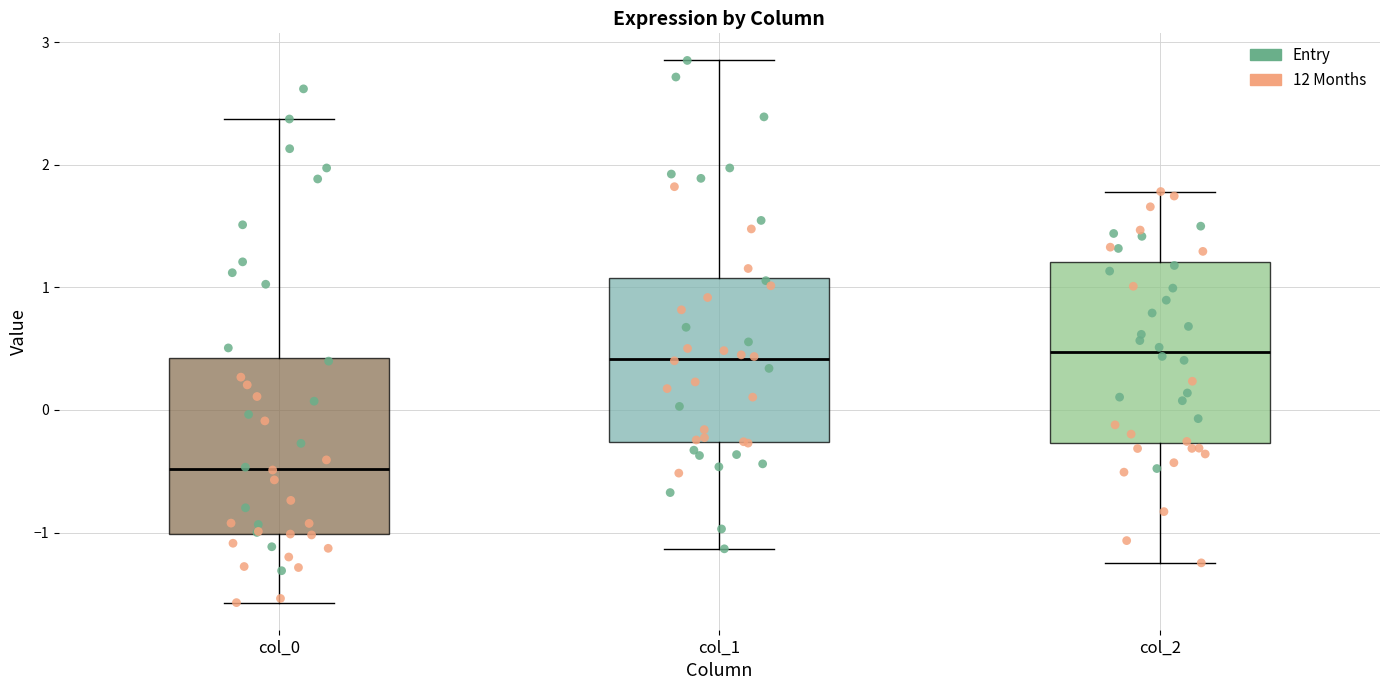

Reading left to right, transcribe this box plot: for each box, give where its median line is, the range the box spans, and where its two whiskers end, as read against the y-axis. The values are not printed on the chart, so give them approximately, as read against the axis.

col_0: median -0.5, box -1.0 to 0.4, whiskers -1.6 to 2.4
col_1: median 0.4, box -0.3 to 1.1, whiskers -1.1 to 2.9
col_2: median 0.5, box -0.3 to 1.2, whiskers -1.2 to 1.8